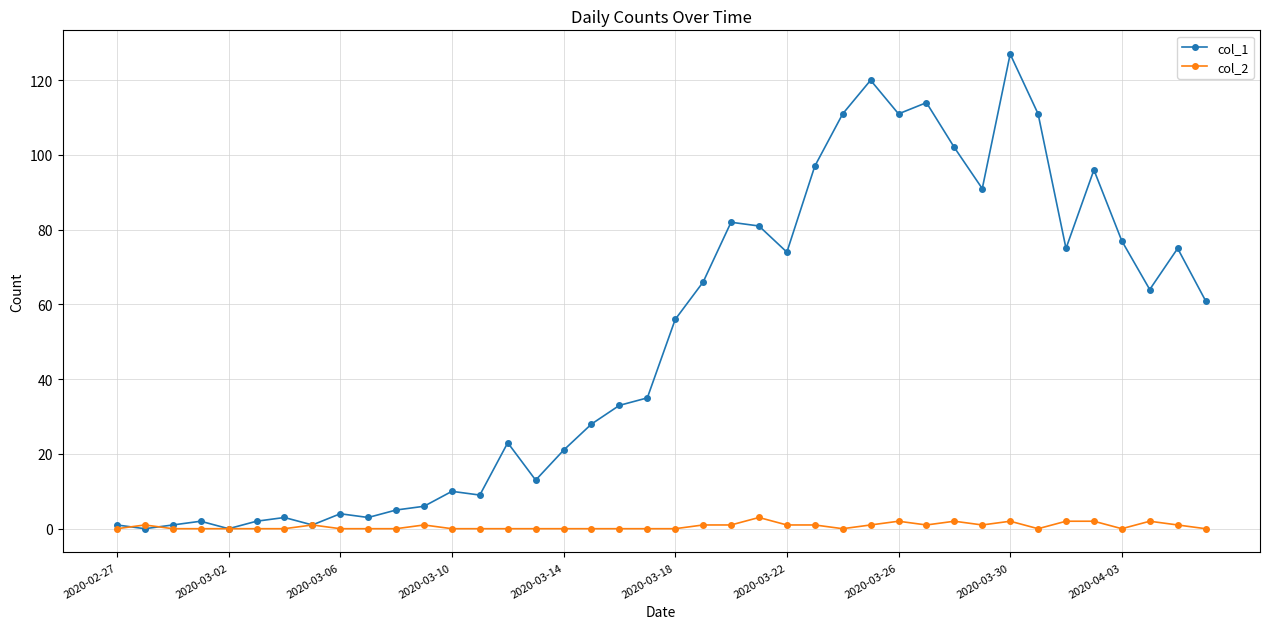

Is this an area chart (filled region under the line)?

No